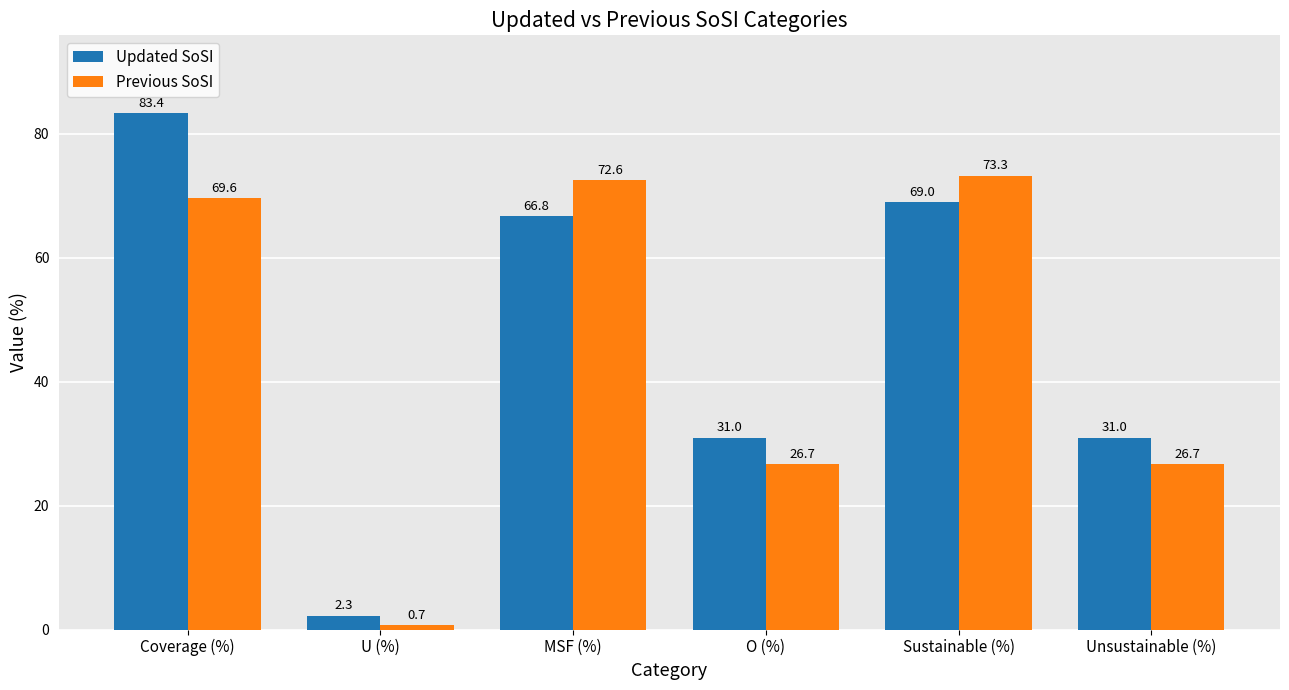

At which category does the chart reach its peak across all series?

Coverage (%)